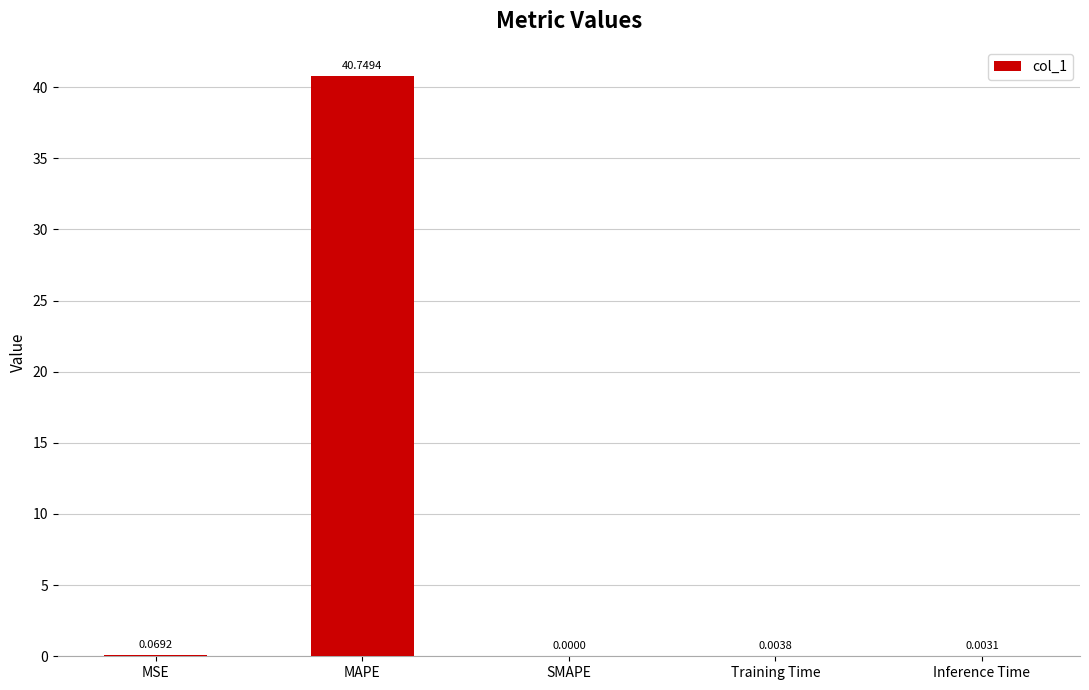

What is the difference between the values at Training Time and MAPE?

40.7